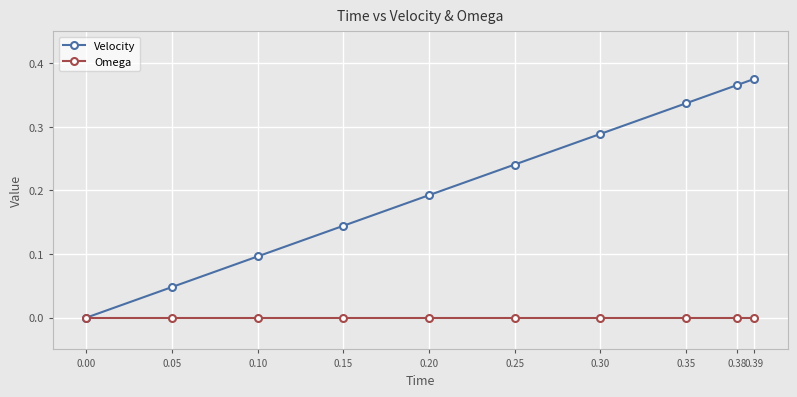

Which series has the largest total across all categories?

Velocity